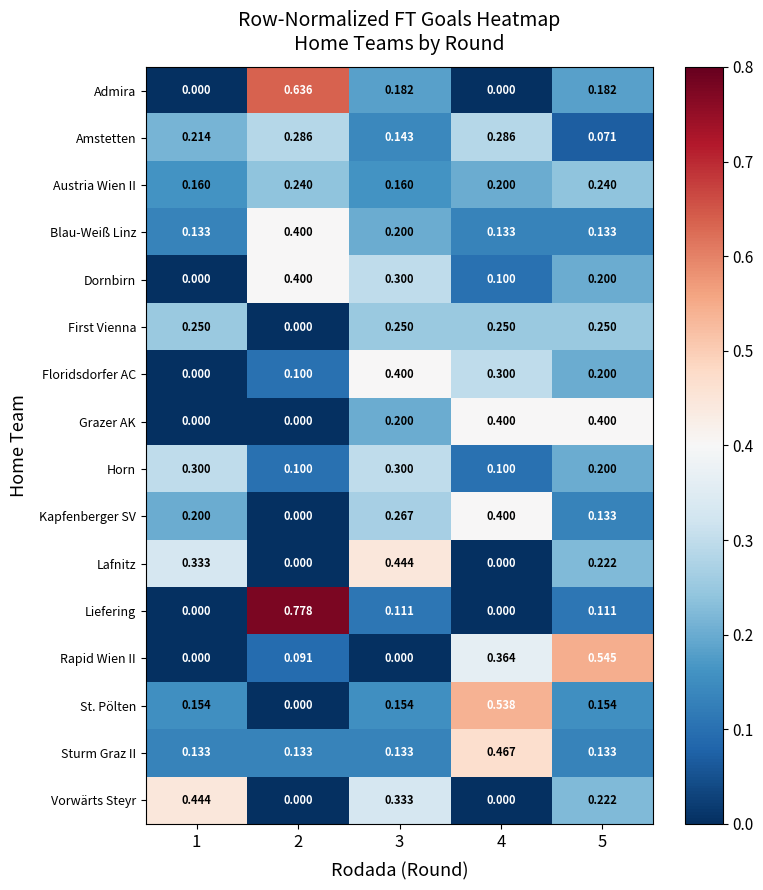

Is the value of Rapid Wien II at 3 greater than the value of First Vienna at 1?

No